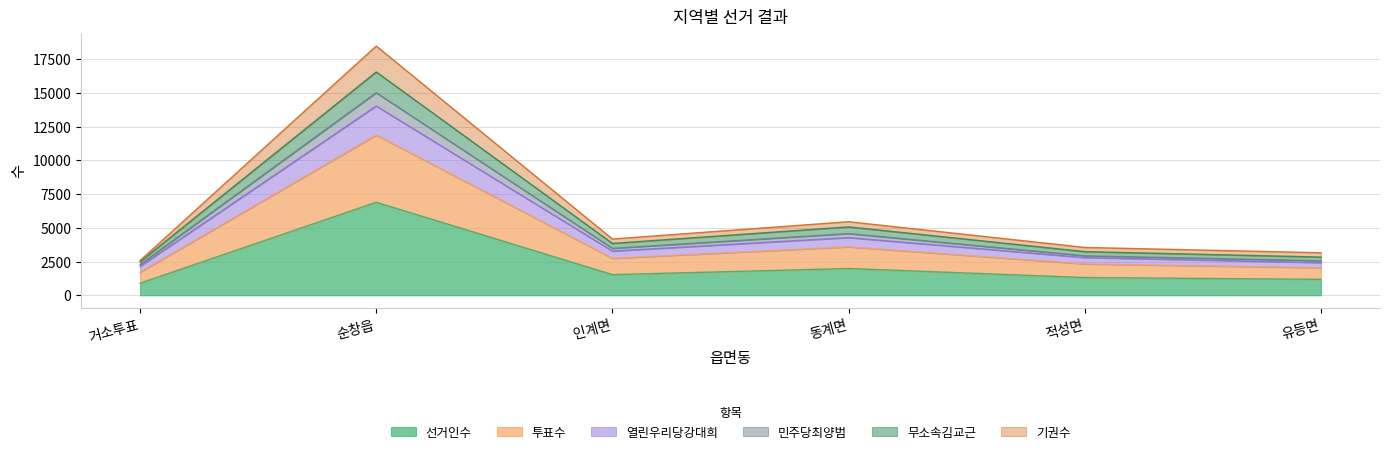

What is the lowest value of the 선거인수 series?

900